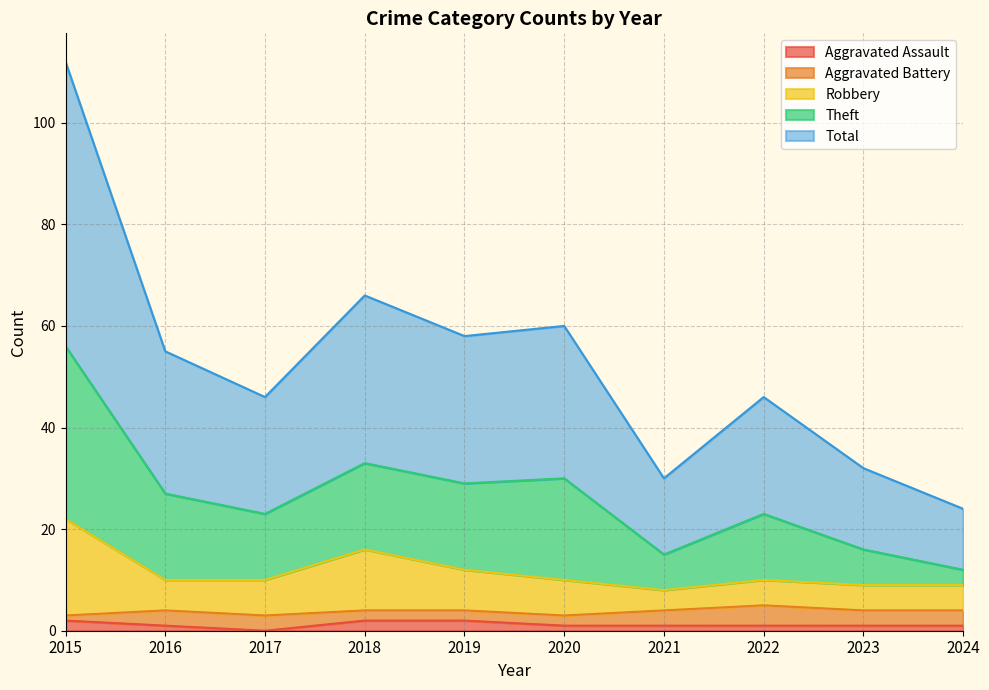

True or false: Robbery and Total cross at least once.

False